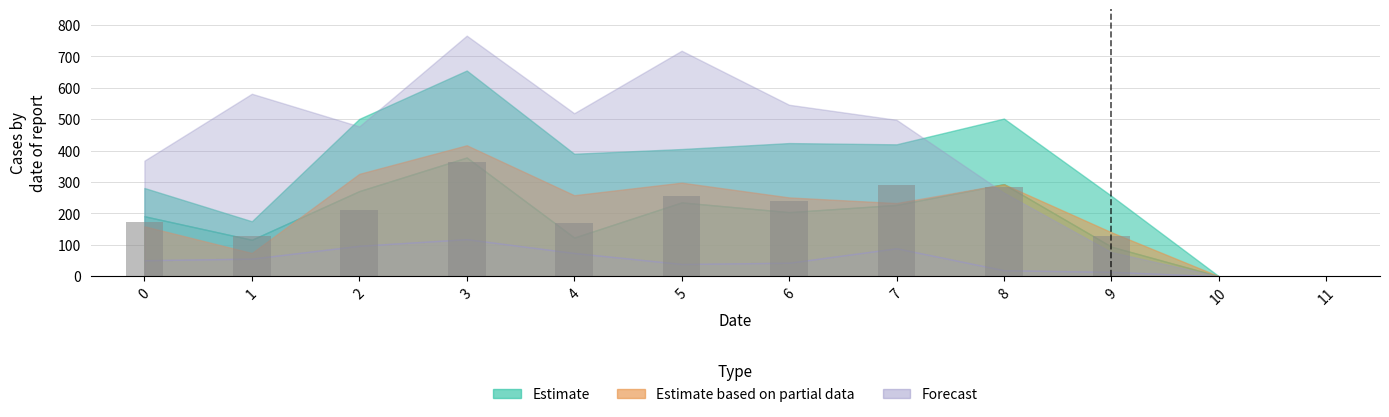

The value at 10 is -181. True or false?

False